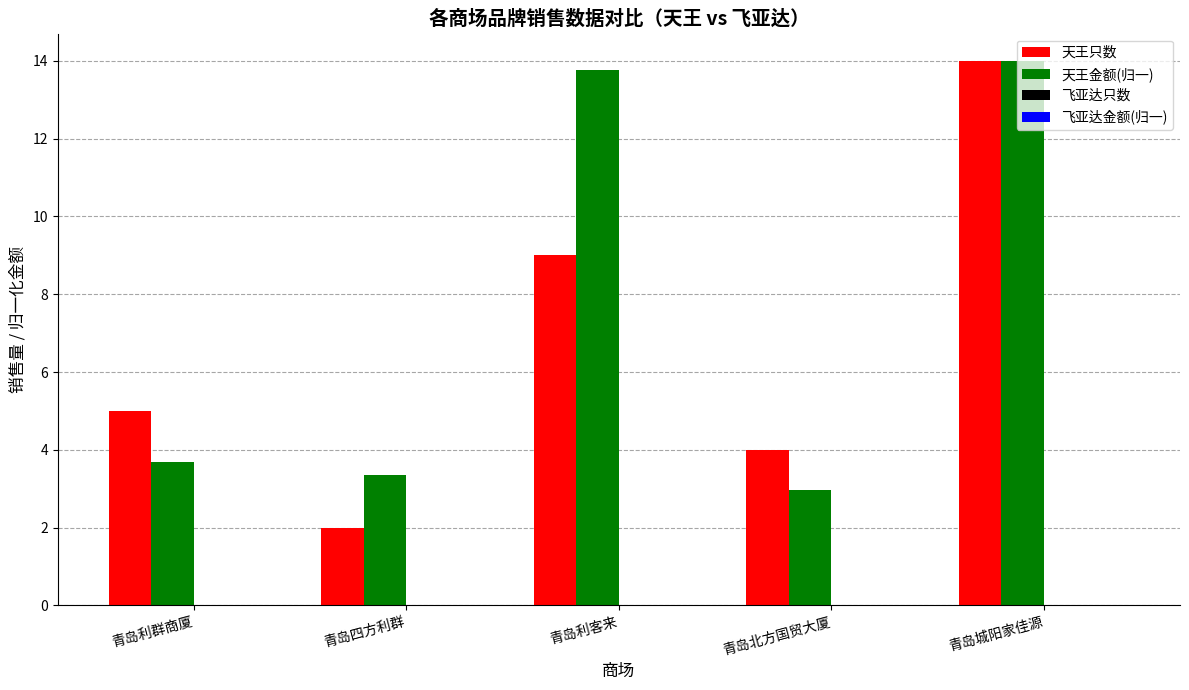

Which series has the widest spread of values?

天王只数